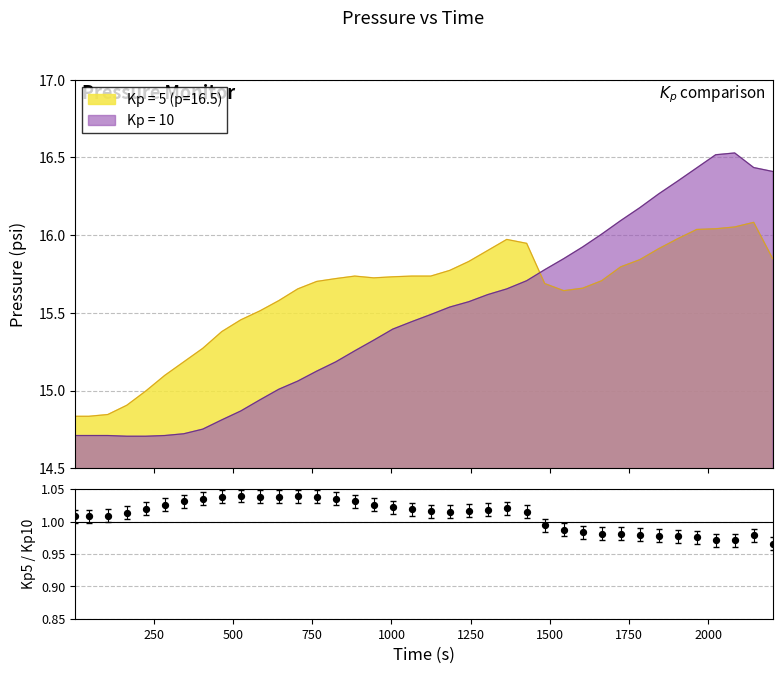

True or false: Kp = 5 (p=16.5) and Kp = 10 cross at least once.

True